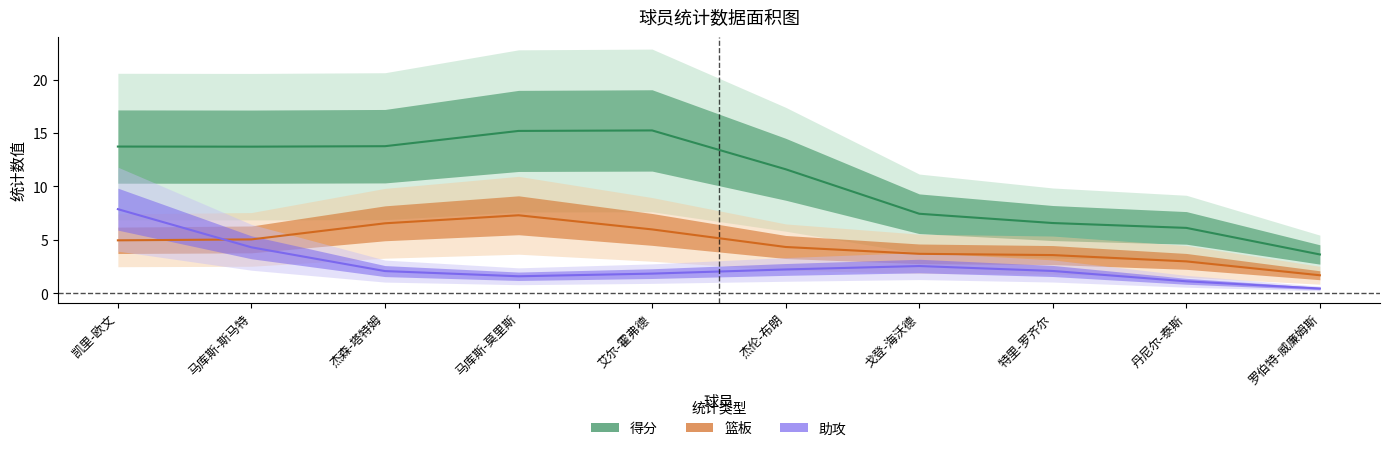

Which series changed the most between 艾尔-霍弗德 and 丹尼尔-泰斯?

得分